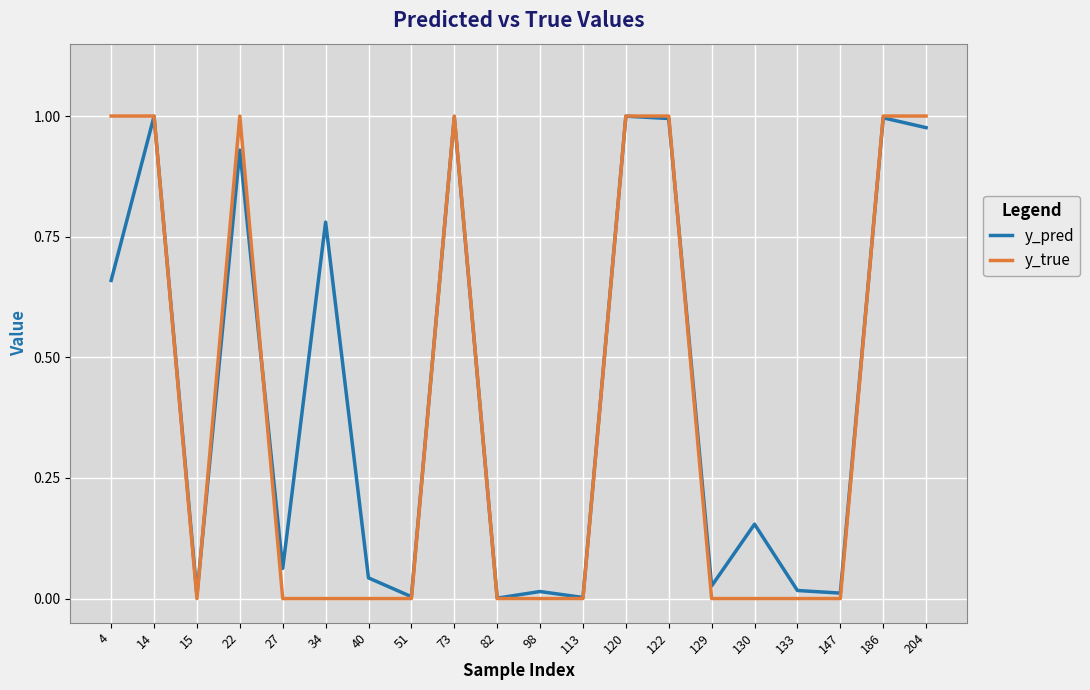

How many interior local valleys does the y_pred series have?

7